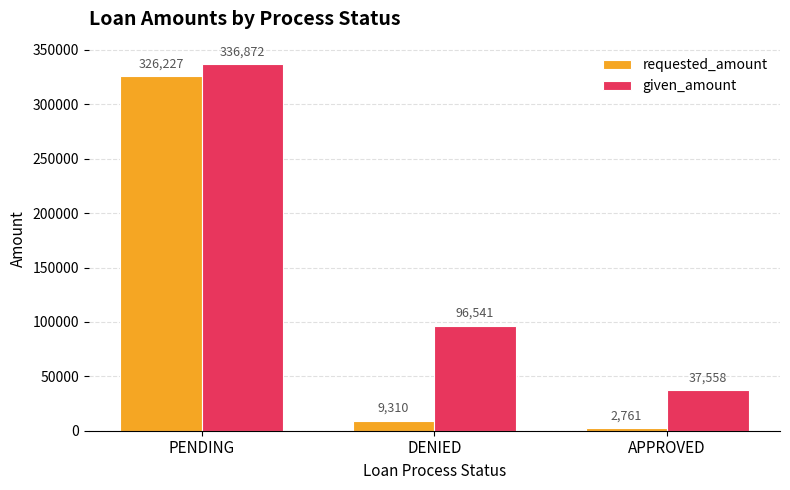

What is the difference between the maximum and minimum values in the requested_amount series?

323466